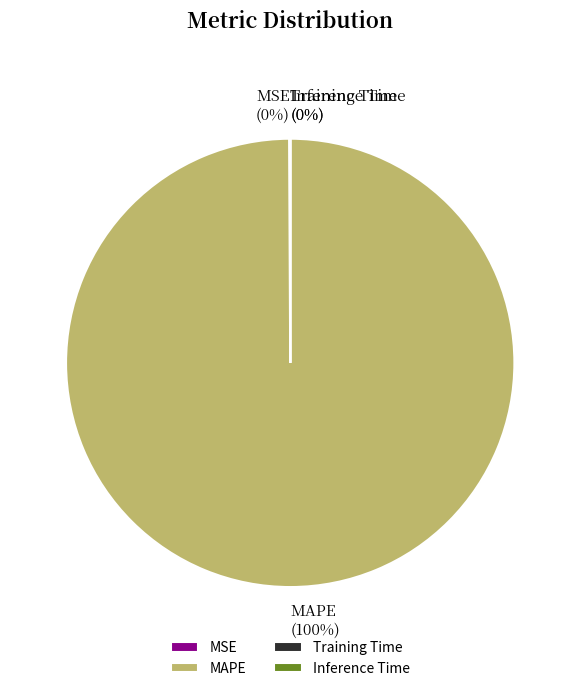

Does MAPE represent more than half of the total?

Yes